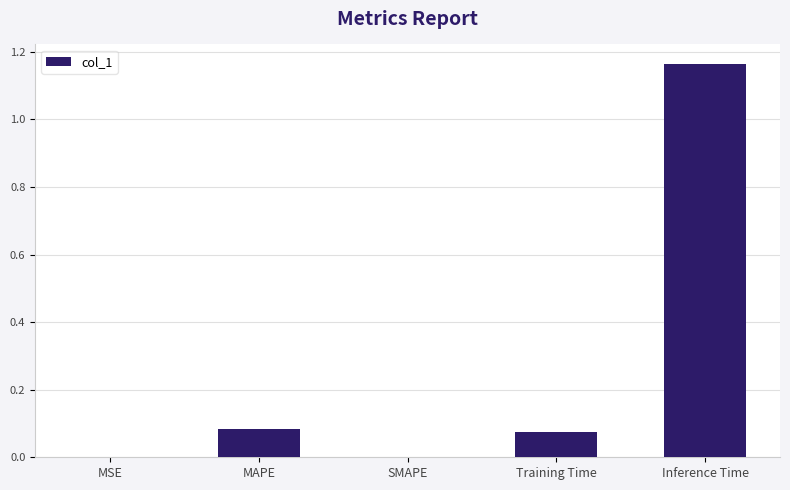

How many data points does each series have?

5